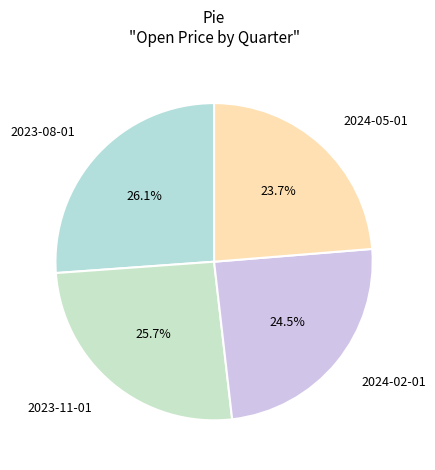

Which has a higher value, 2024-05-01 or 2023-08-01?

2023-08-01